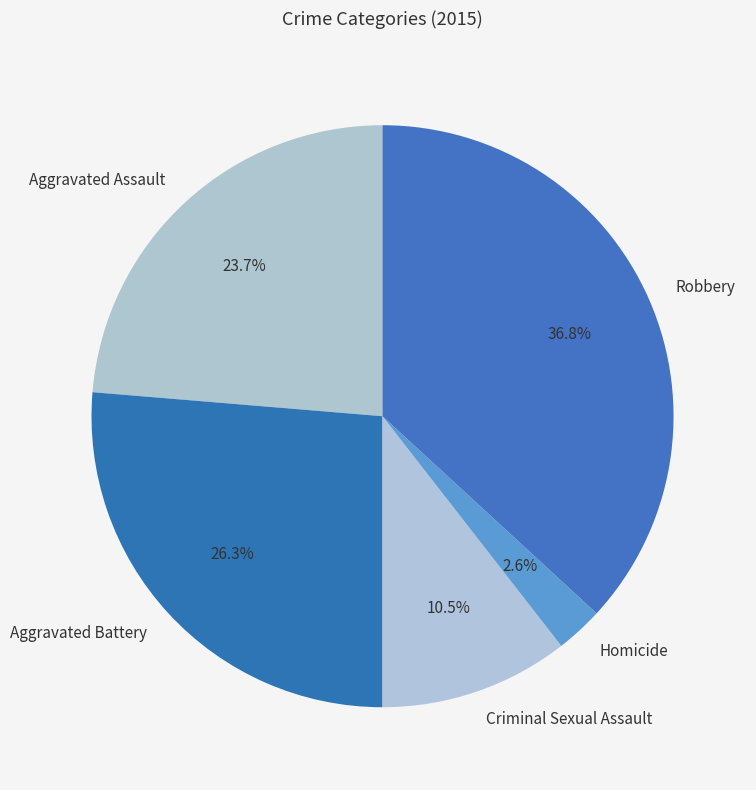

How many slices are in this pie chart?

5